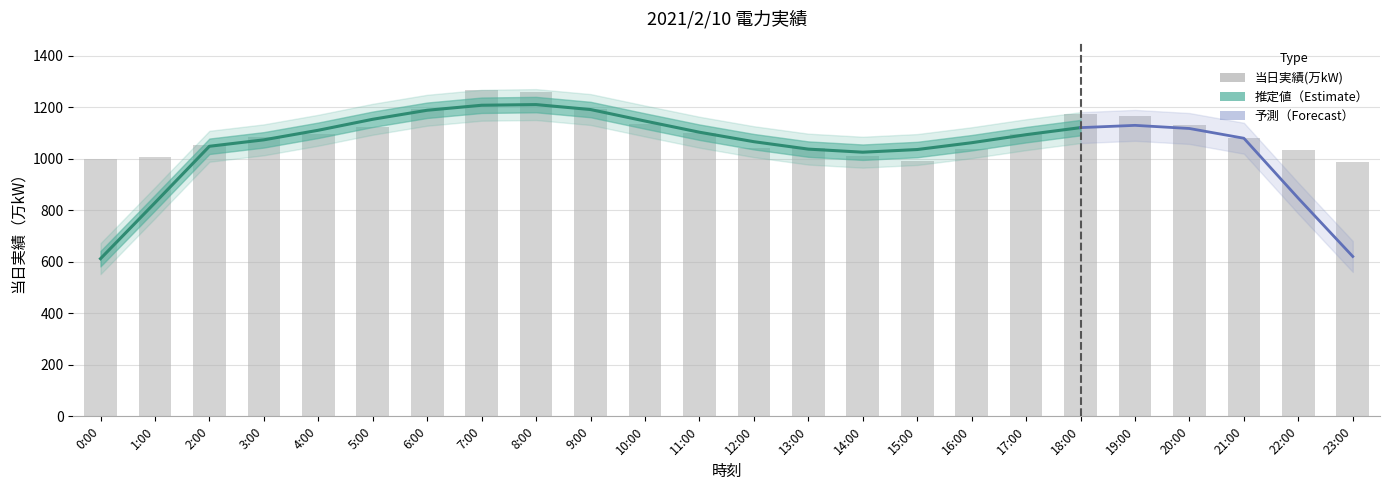

List the labels in order of value, smallest first.

23:00, 15:00, 0:00, 1:00, 14:00, 22:00, 16:00, 12:00, 13:00, 2:00, 21:00, 3:00, 17:00, 4:00, 11:00, 5:00, 20:00, 10:00, 19:00, 18:00, 9:00, 6:00, 8:00, 7:00